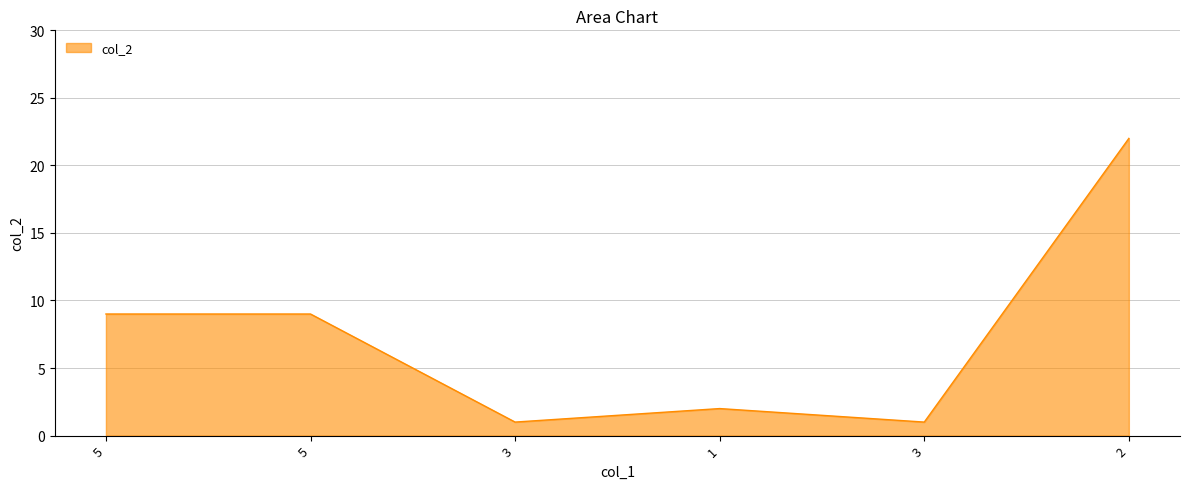

How many lines are shown in the chart?

1